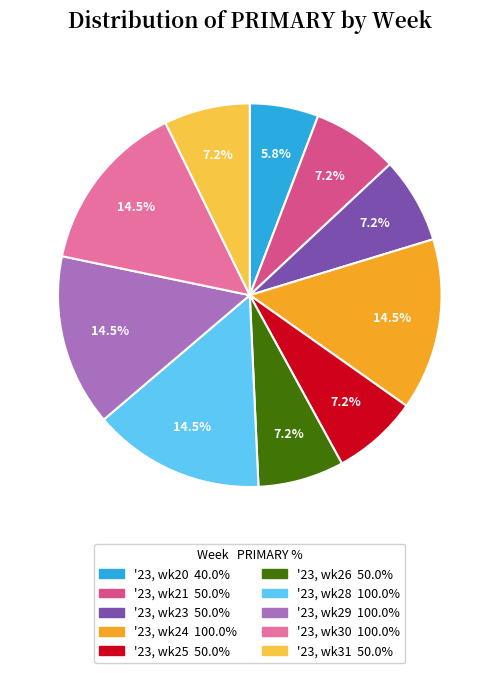

How many slices are in this pie chart?

10